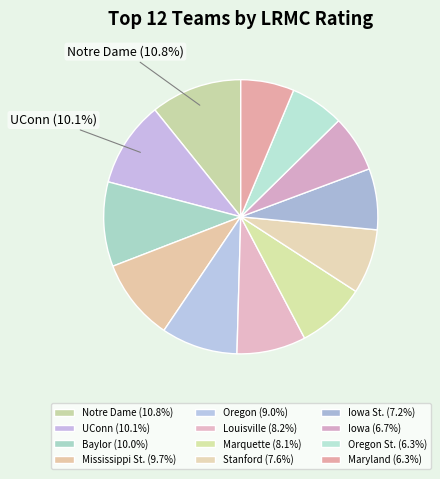

What is the smallest slice in the pie chart?

Maryland